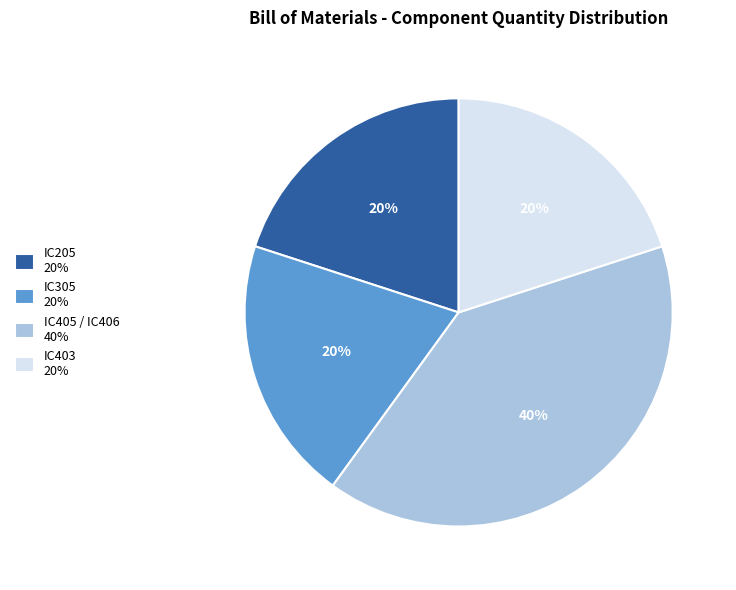

Which has a higher value, IC403 20% or IC405 / IC406 40%?

IC405 / IC406 40%